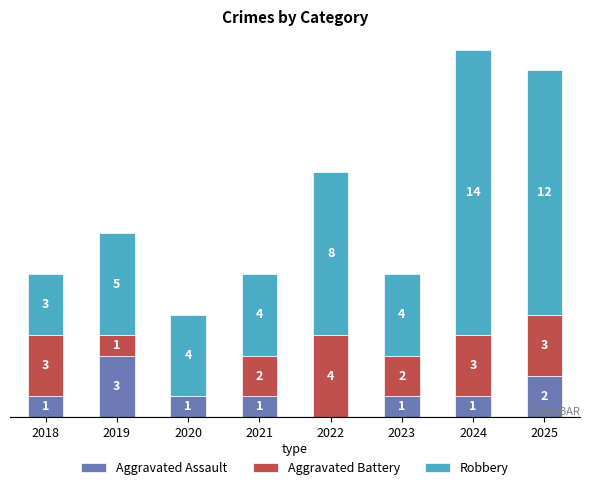

Are the bars grouped side by side (vs. stacked)?

No